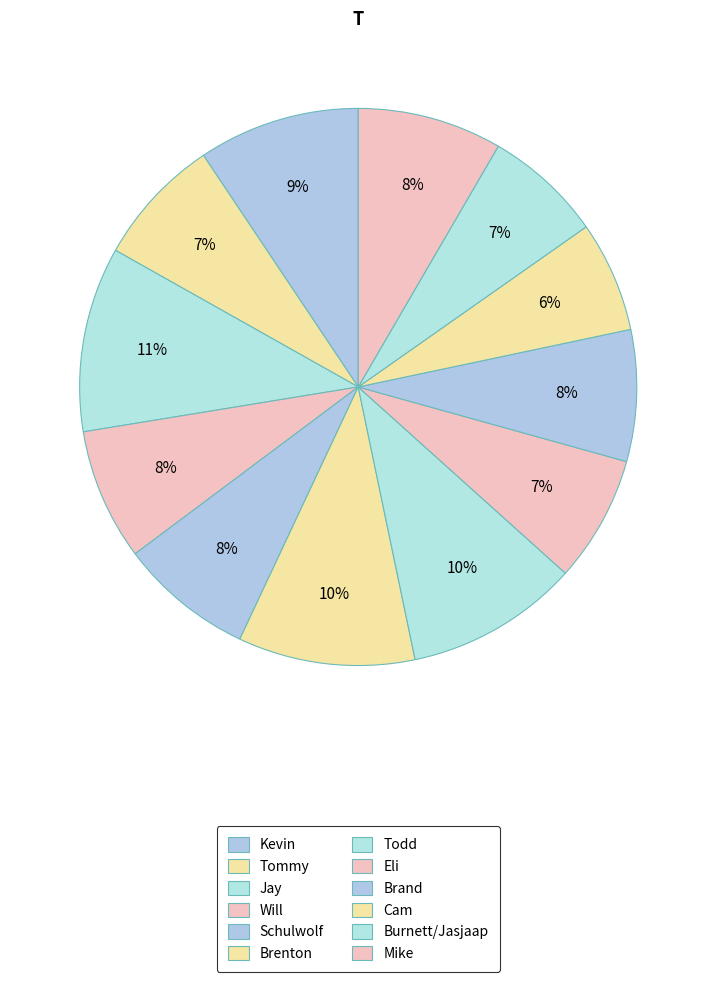

True or false: Will accounts for 8% of the total.

True